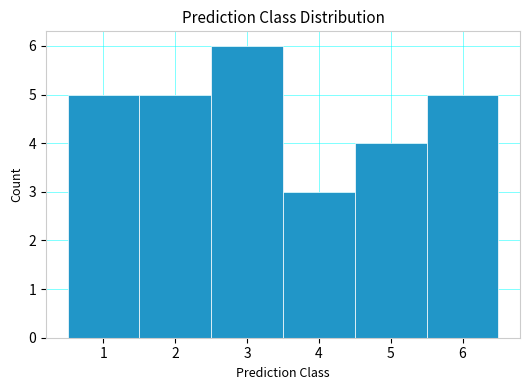

What is the height of the bar covering 2.5 to 3.5 on the x-axis? The values are not printed on the chart, so give them approximately, as read against the axis.

6